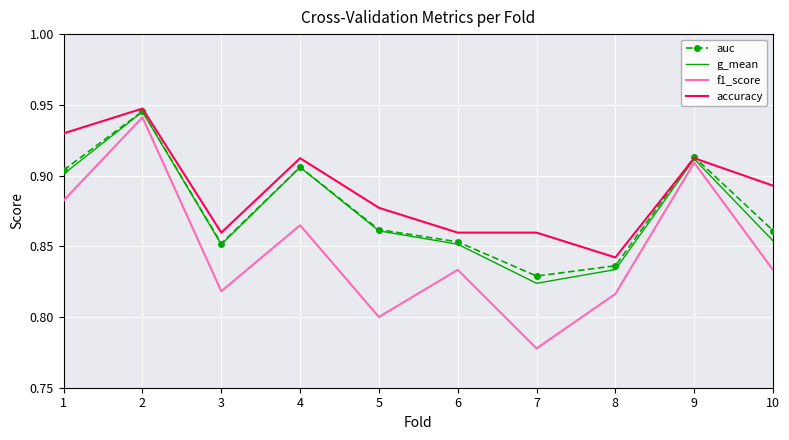

At 7, list the series in order from largest to smallest.

accuracy, auc, g_mean, f1_score